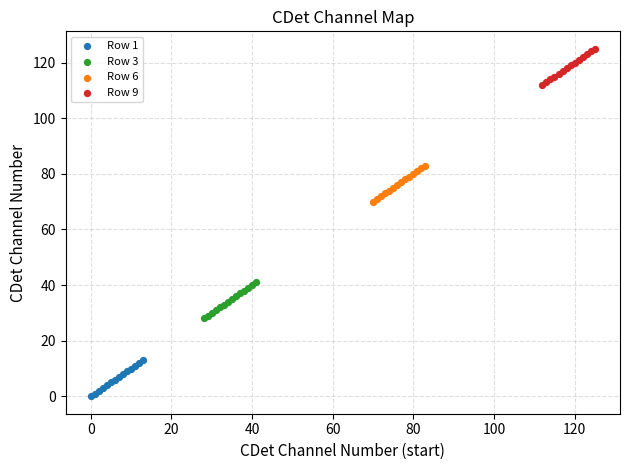

Which series reaches the minimum Y coordinate?

Row 1